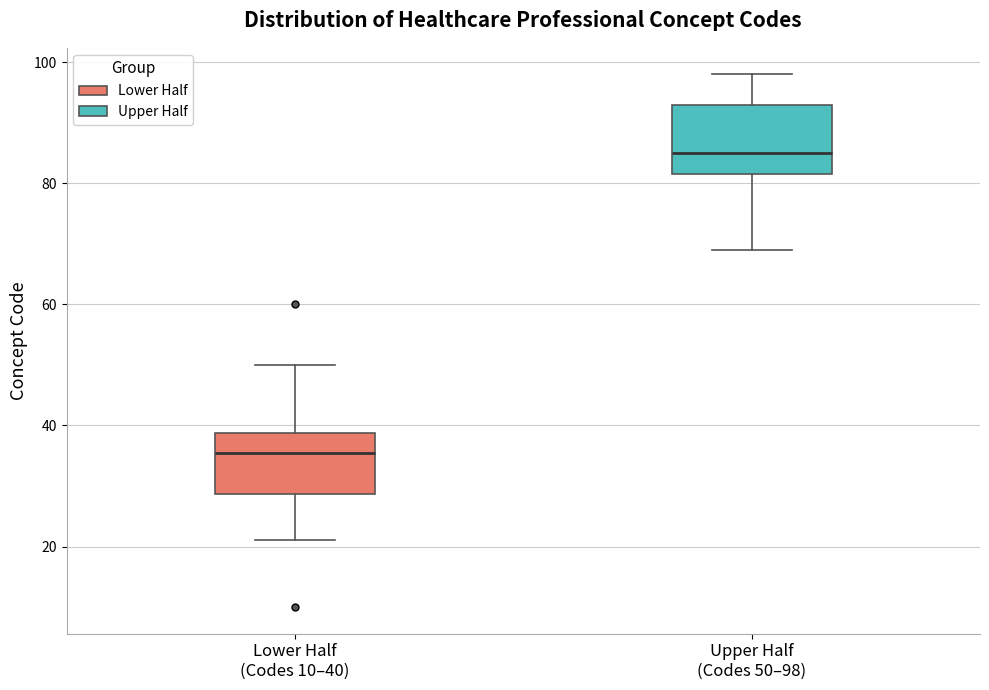

Where is the upper edge of the box for Upper Half (Codes 50–98) on the y-axis? The values are not printed on the chart, so give them approximately, as read against the axis.

94